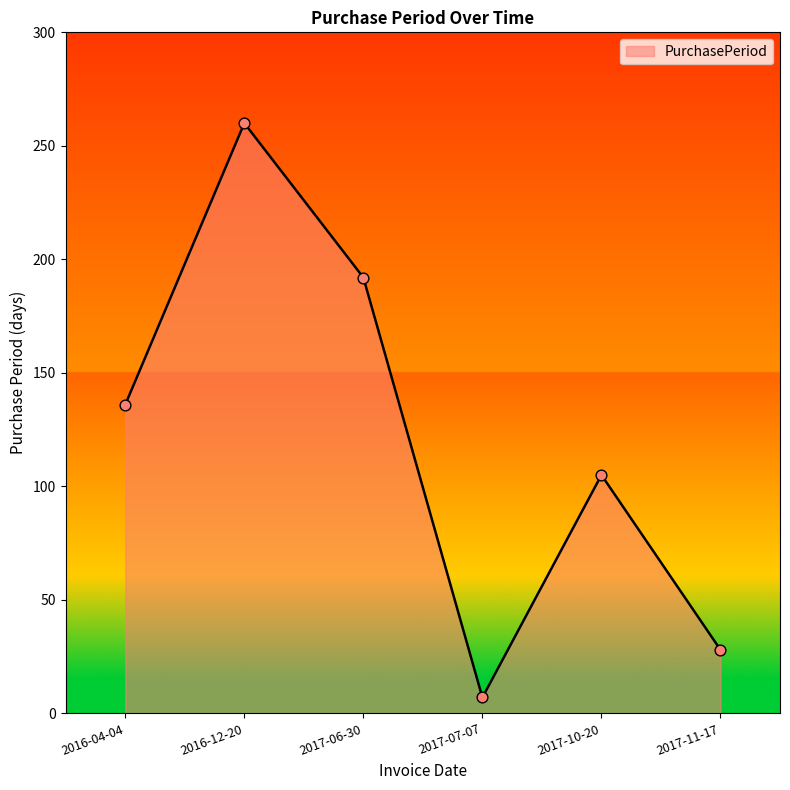

What is the ratio of the value at 2017-11-17 to the value at 2016-04-04?

0.2